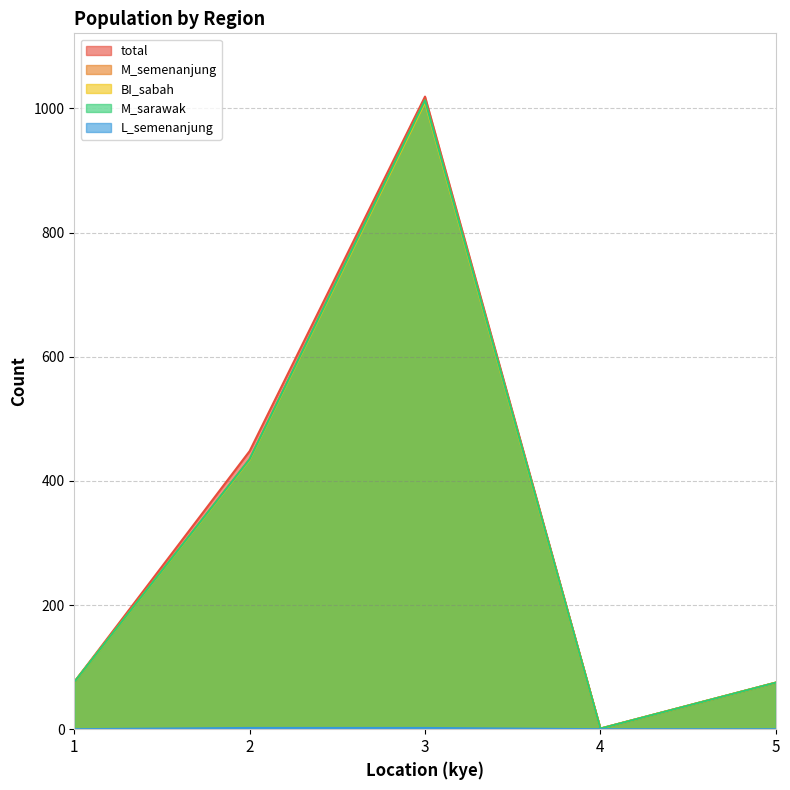

How many interior local valleys does the total series have?

1